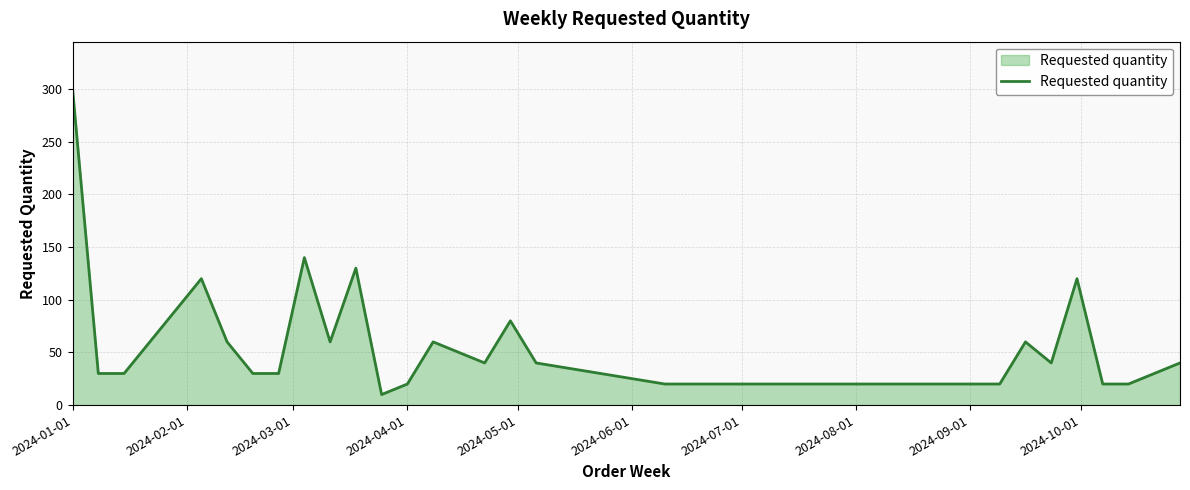

What is the greatest value displayed?

300